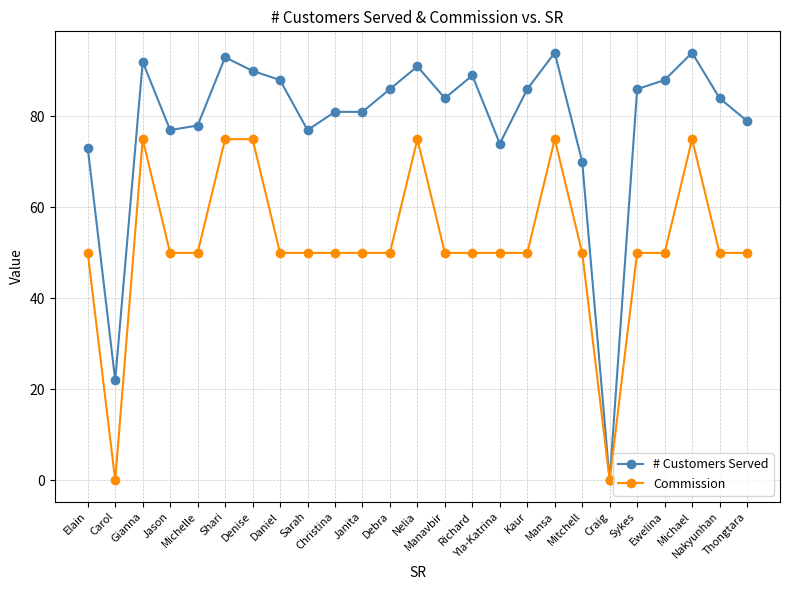

Does the chart have visible grid lines?

Yes